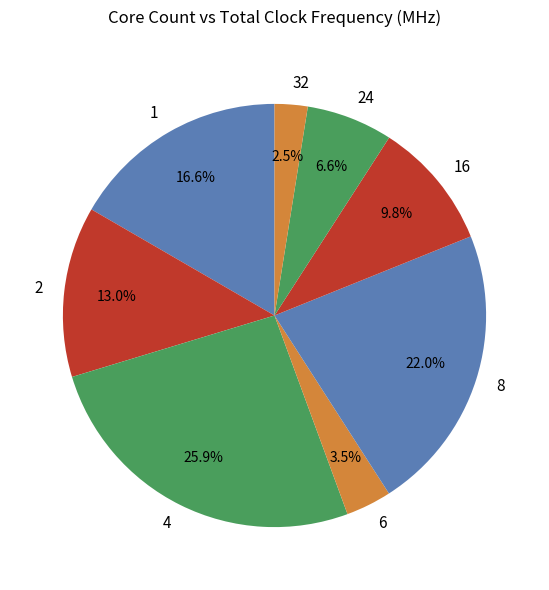

What percentage is the 2 slice, to the nearest percent?

13%